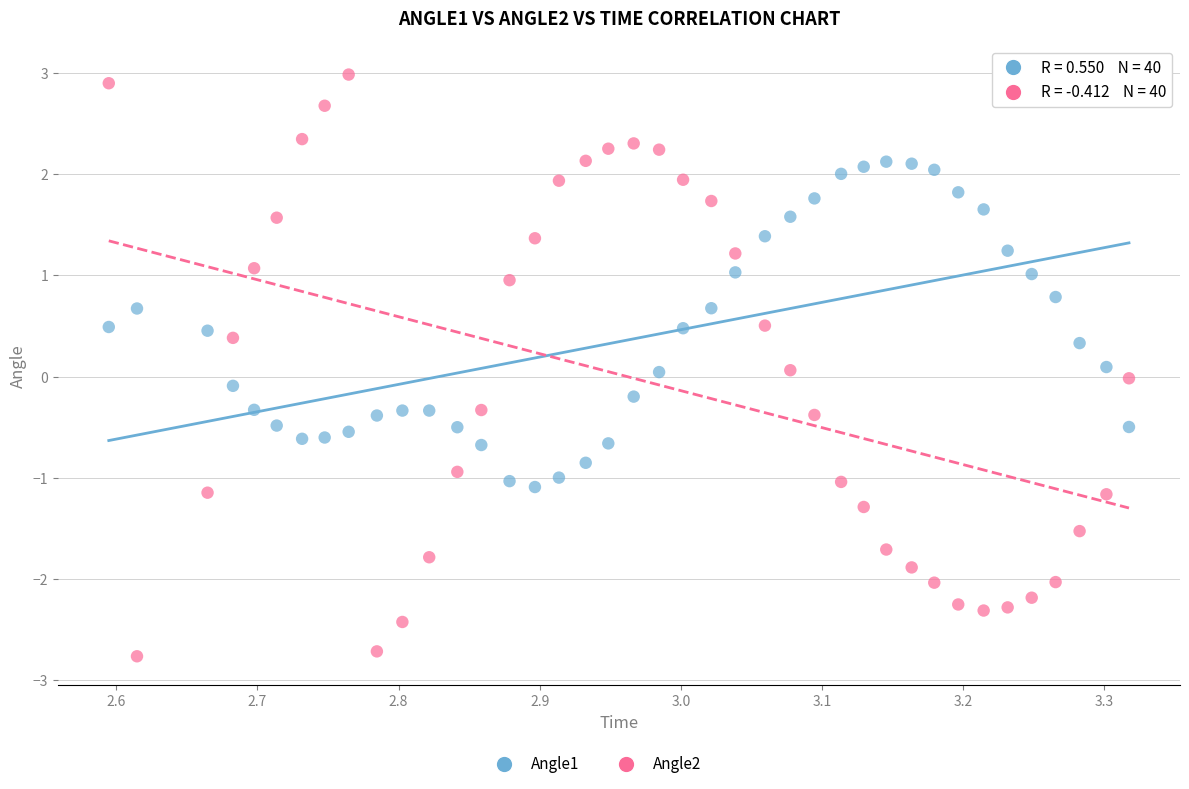

What is the X range (max minus min) for the scatter plot?

0.7